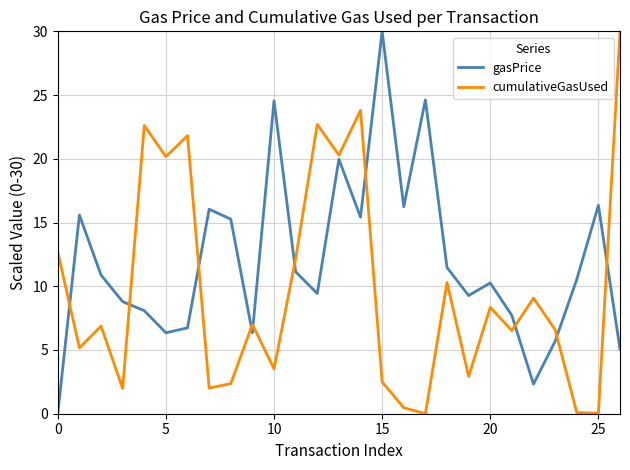

What is the difference between the maximum and minimum values in the cumulativeGasUsed series?

30.0